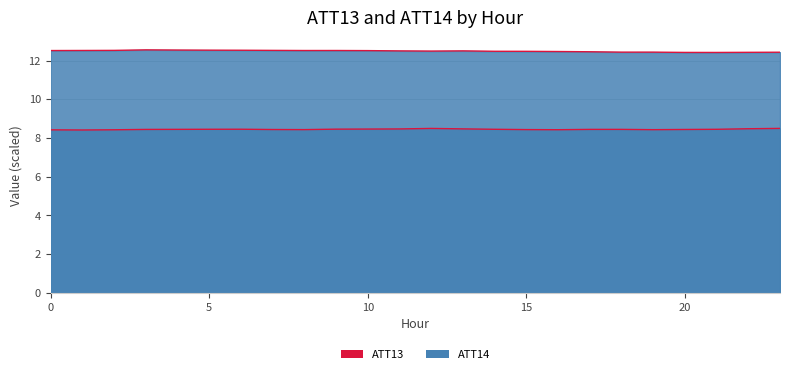

What is the difference between the values at 20 and 5?

0.1